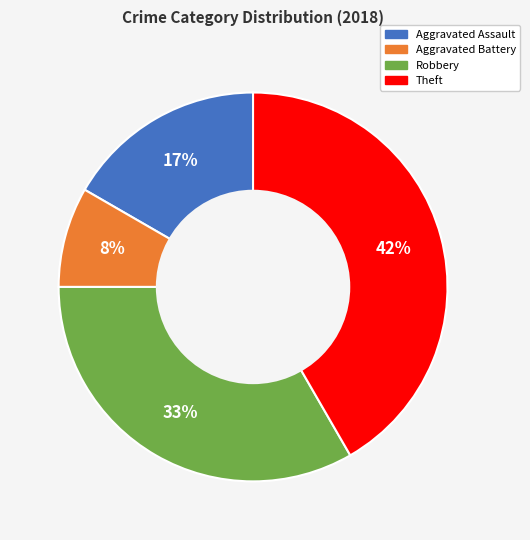

Rank the categories by value from highest to lowest.

Theft, Robbery, Aggravated Assault, Aggravated Battery